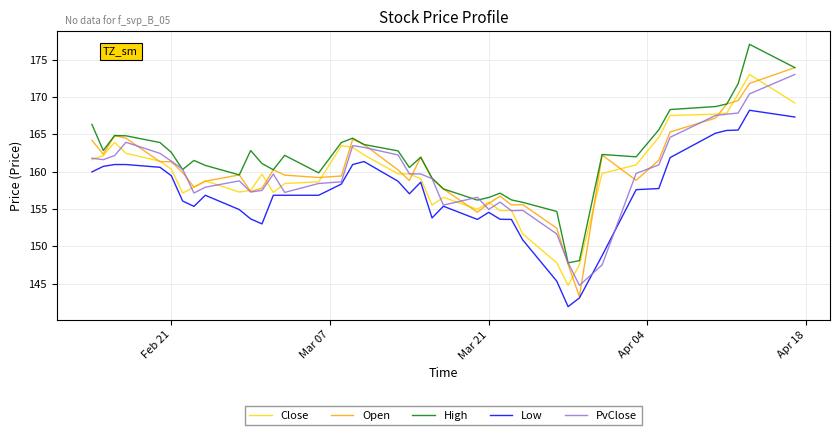

What is the highest value of the High series?

177.1